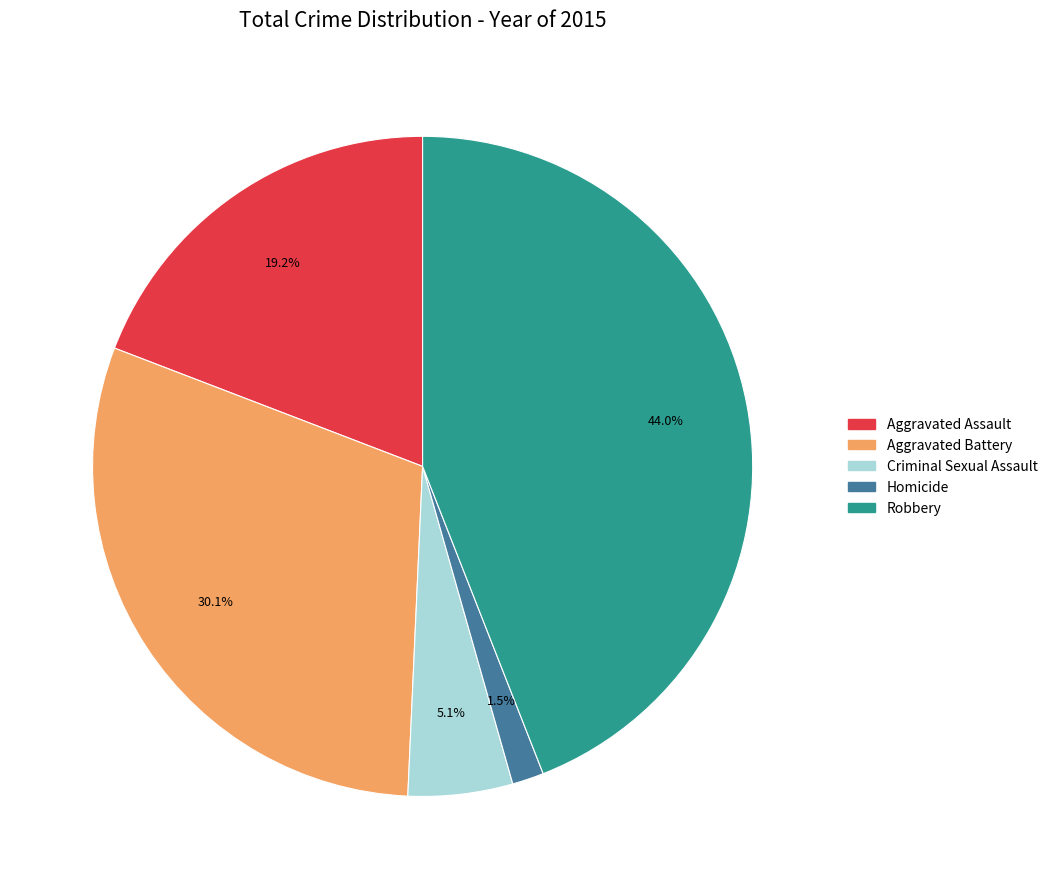

How many segments does this pie chart have?

5